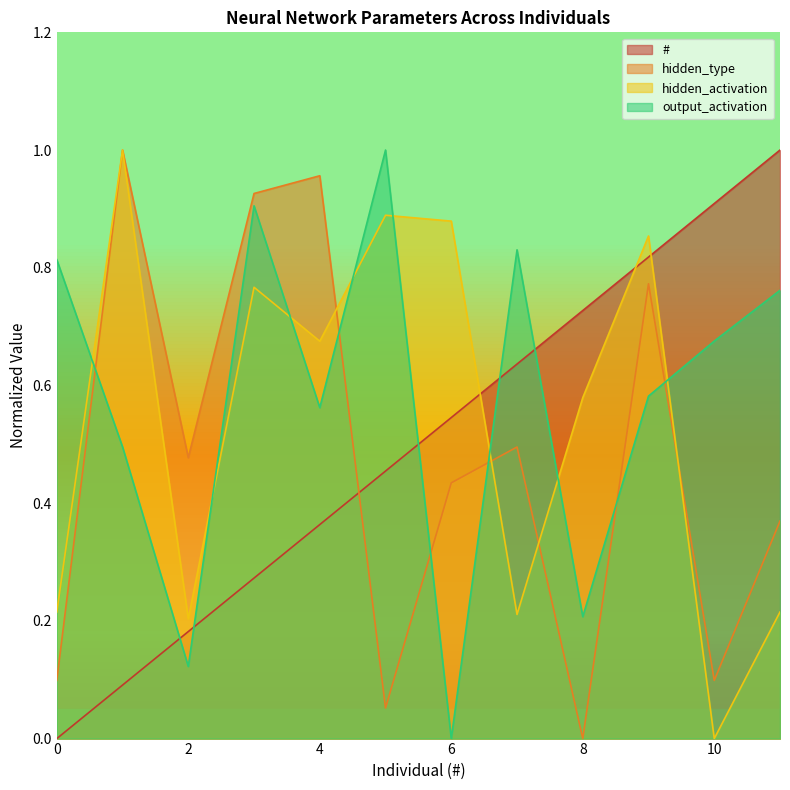

How many data points in # are above 0?

11